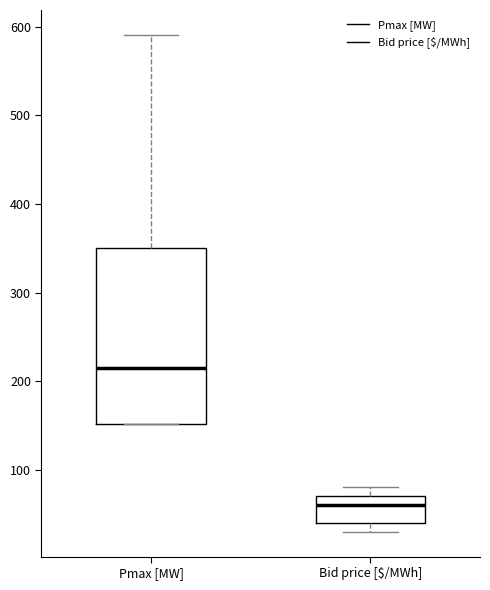

Which box has the lowest median line?

Bid price [$/MWh]